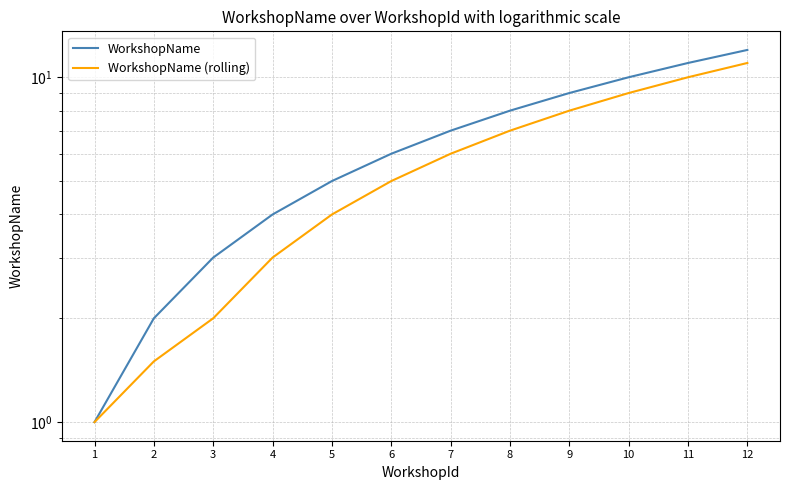

At which label does WorkshopName first exceed 7?

8